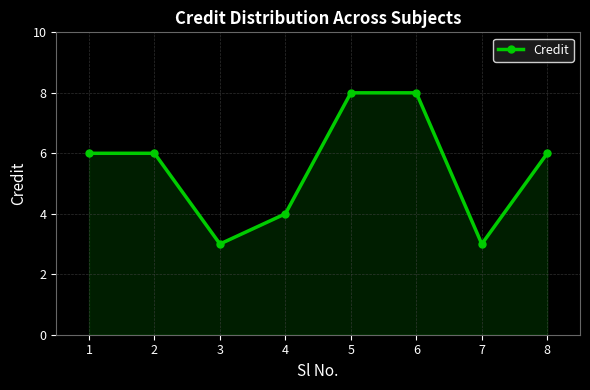

What is the change in value from 3 to 4?

+1